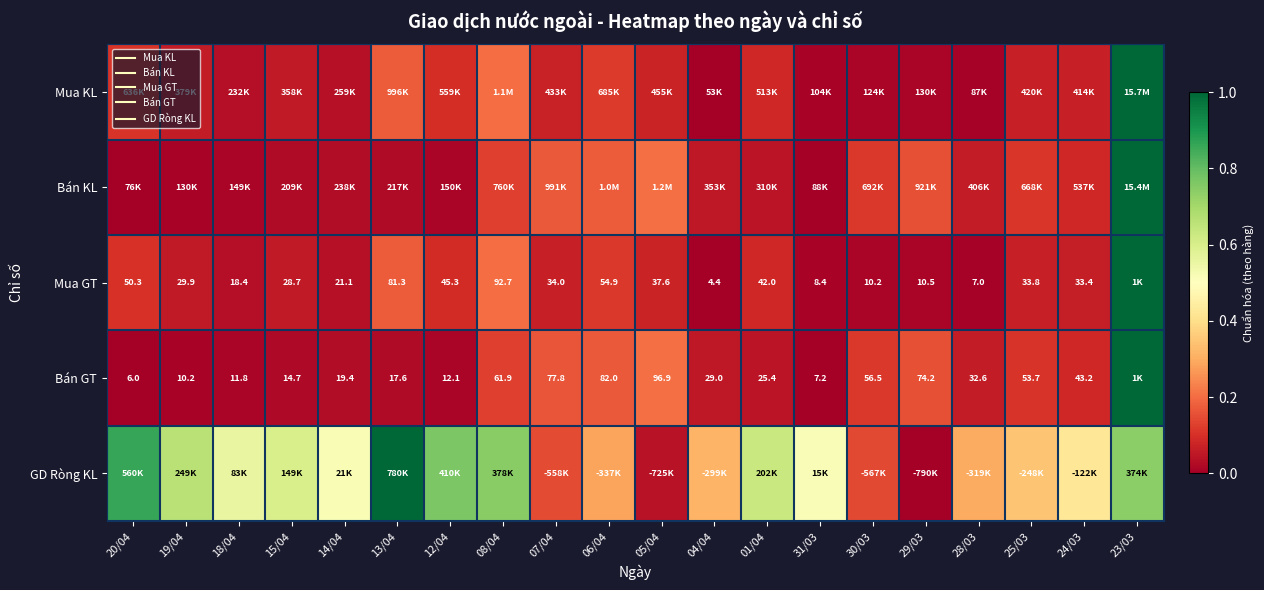

At how many categories does at least one series exceed 0?

20